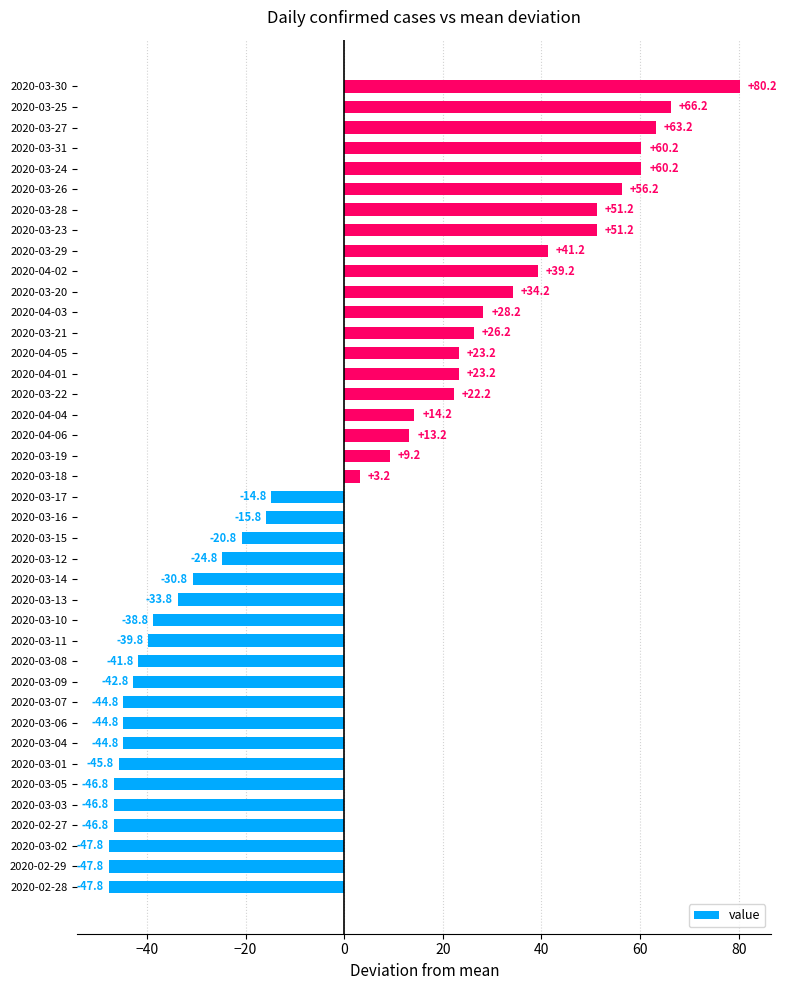

What is the difference between the maximum and minimum values?

128.0